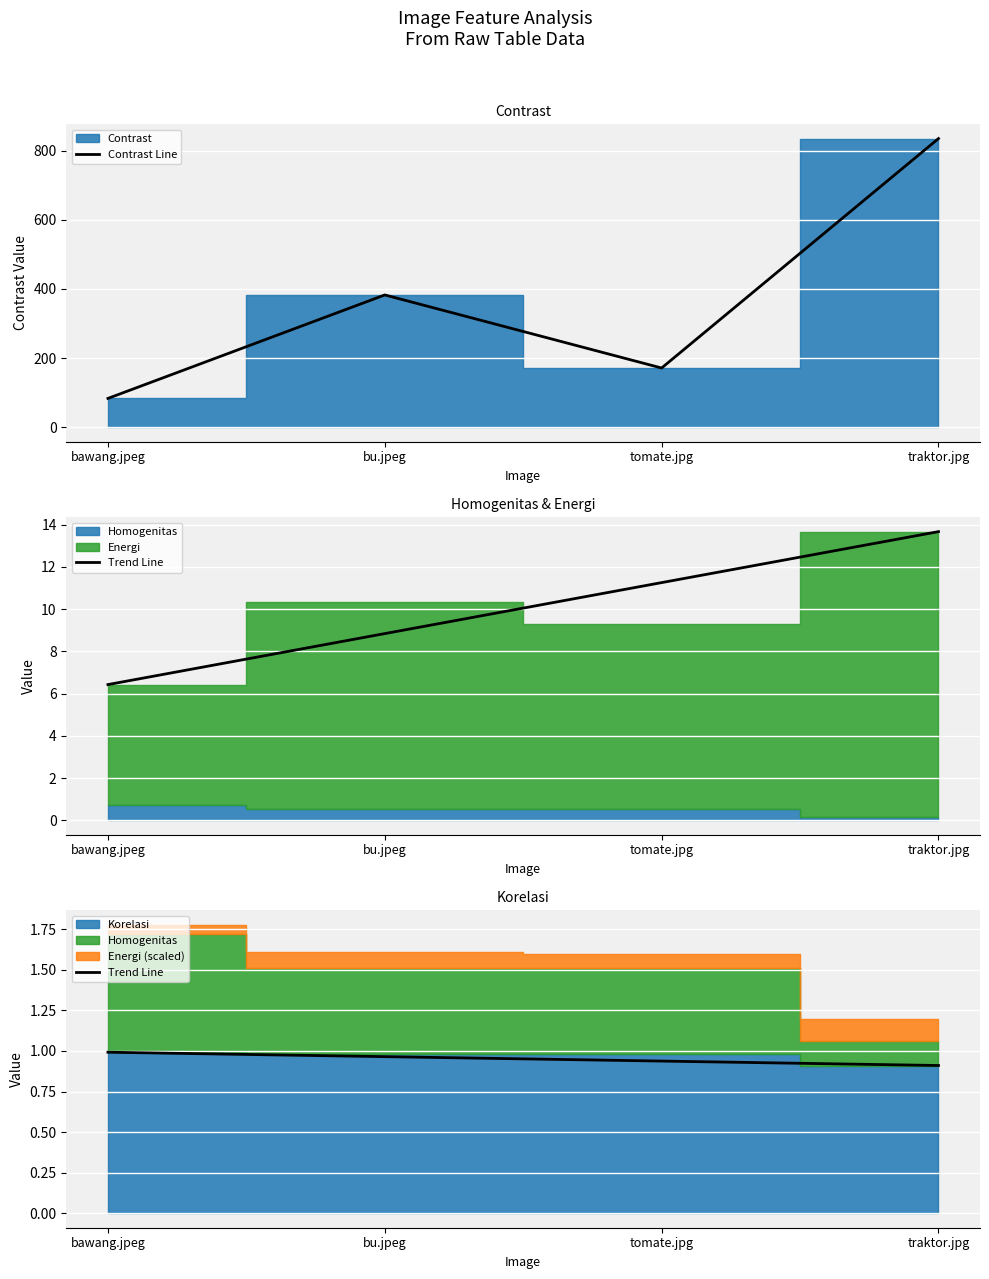

True or false: Contrast Line and Trend Line intersect in this chart.

False